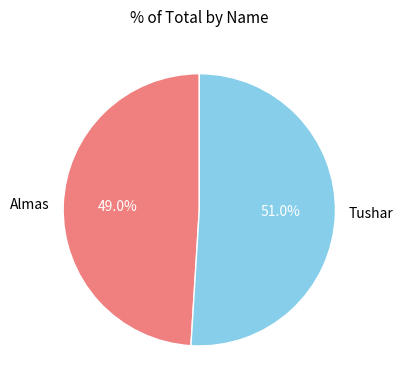

Rank the categories by value from lowest to highest.

Almas, Tushar